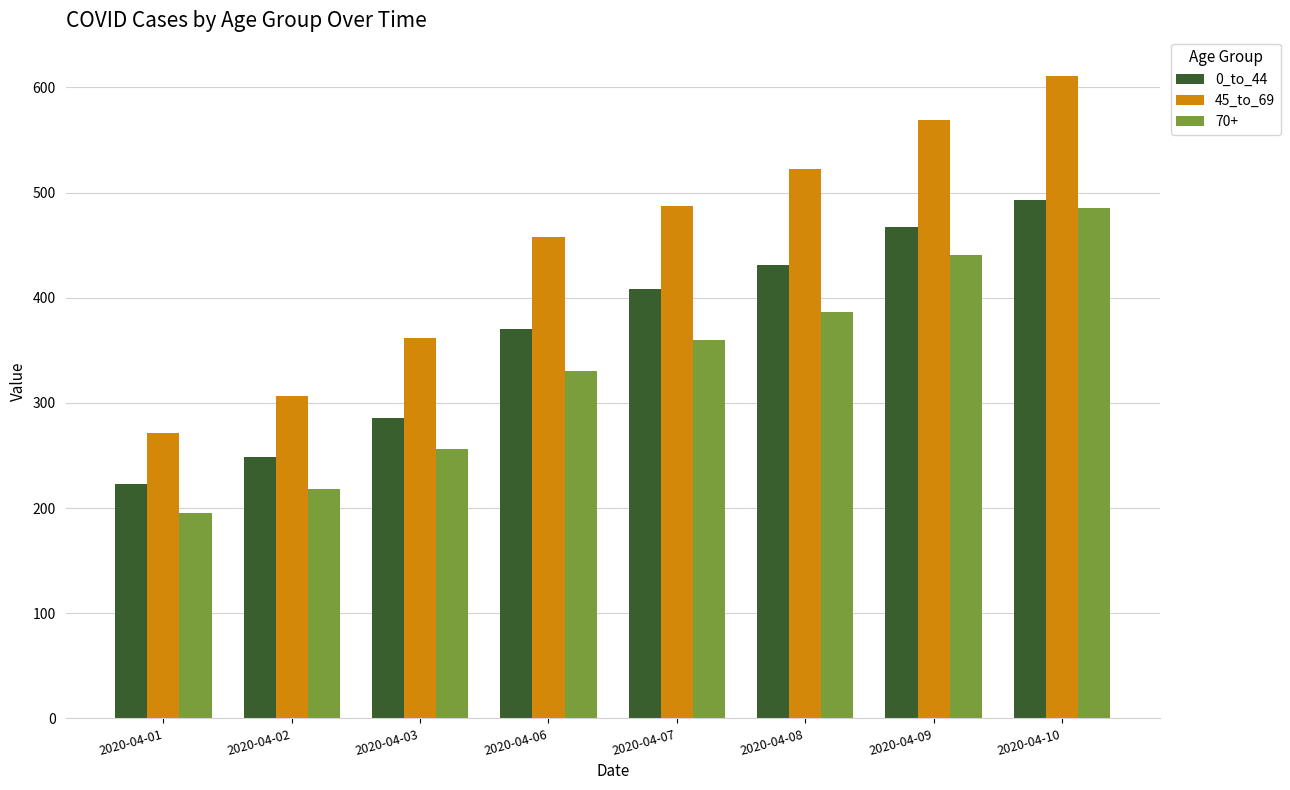

What is the difference between the 0_to_44 values at 2020-04-09 and 2020-04-10?

26